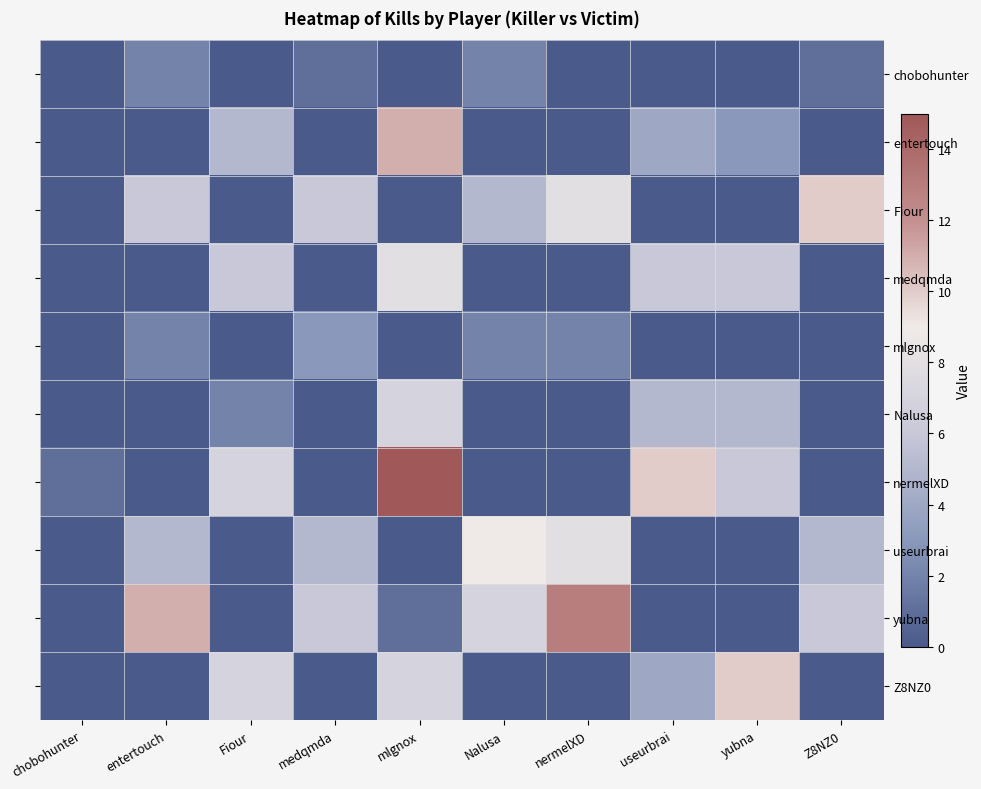

The nermelXD series shows 5 at Z8NZ0. True or false?

False